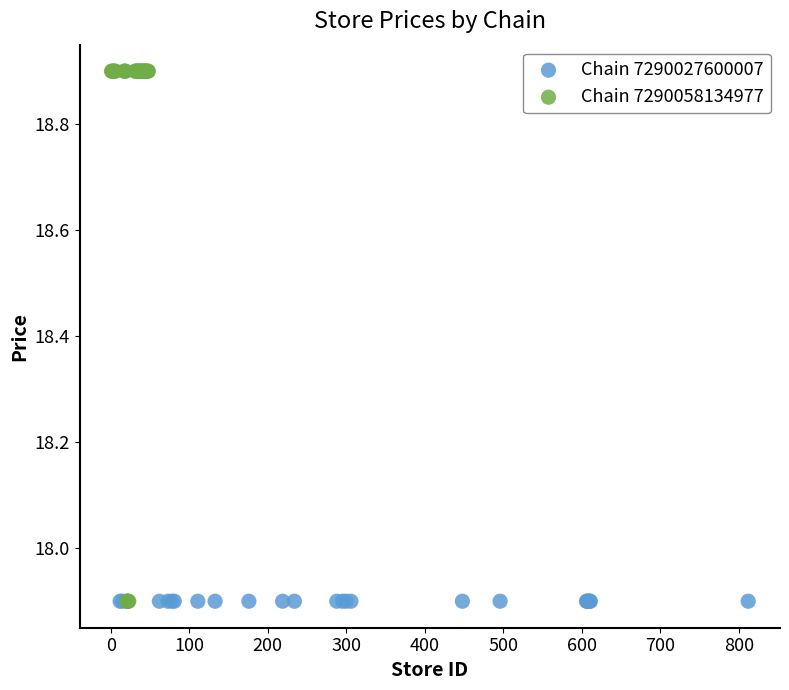

Which series reaches the maximum Y coordinate?

Chain 7290058134977